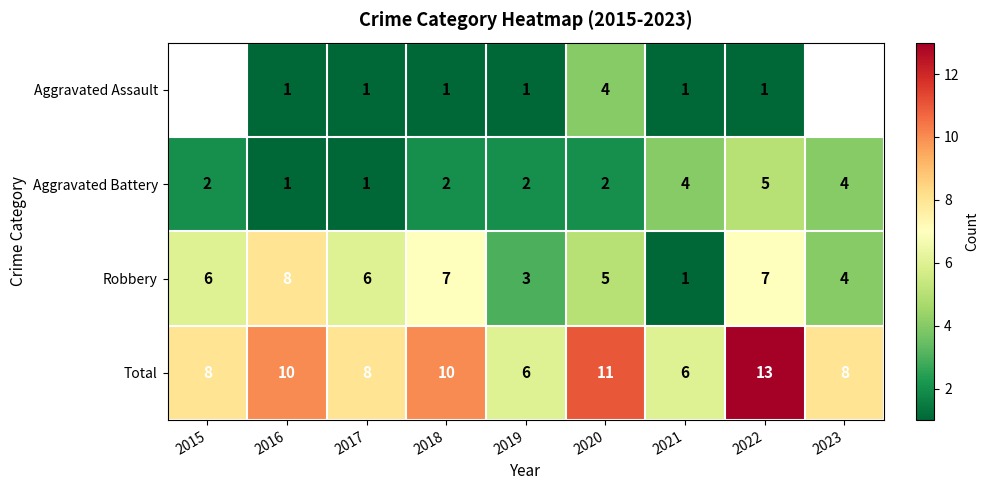

What is the difference between the maximum and minimum values in the Aggravated Battery series?

4